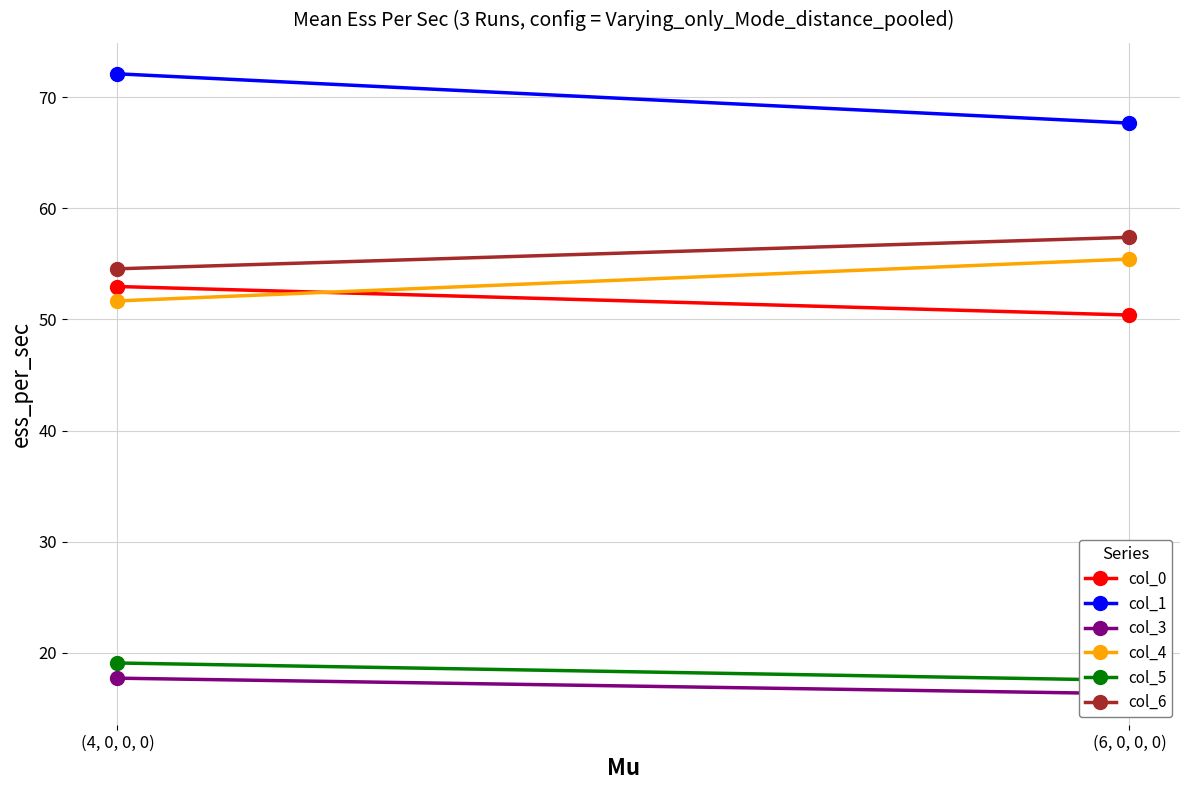

What is the label of the 2nd point from the left?

(6, 0, 0, 0)